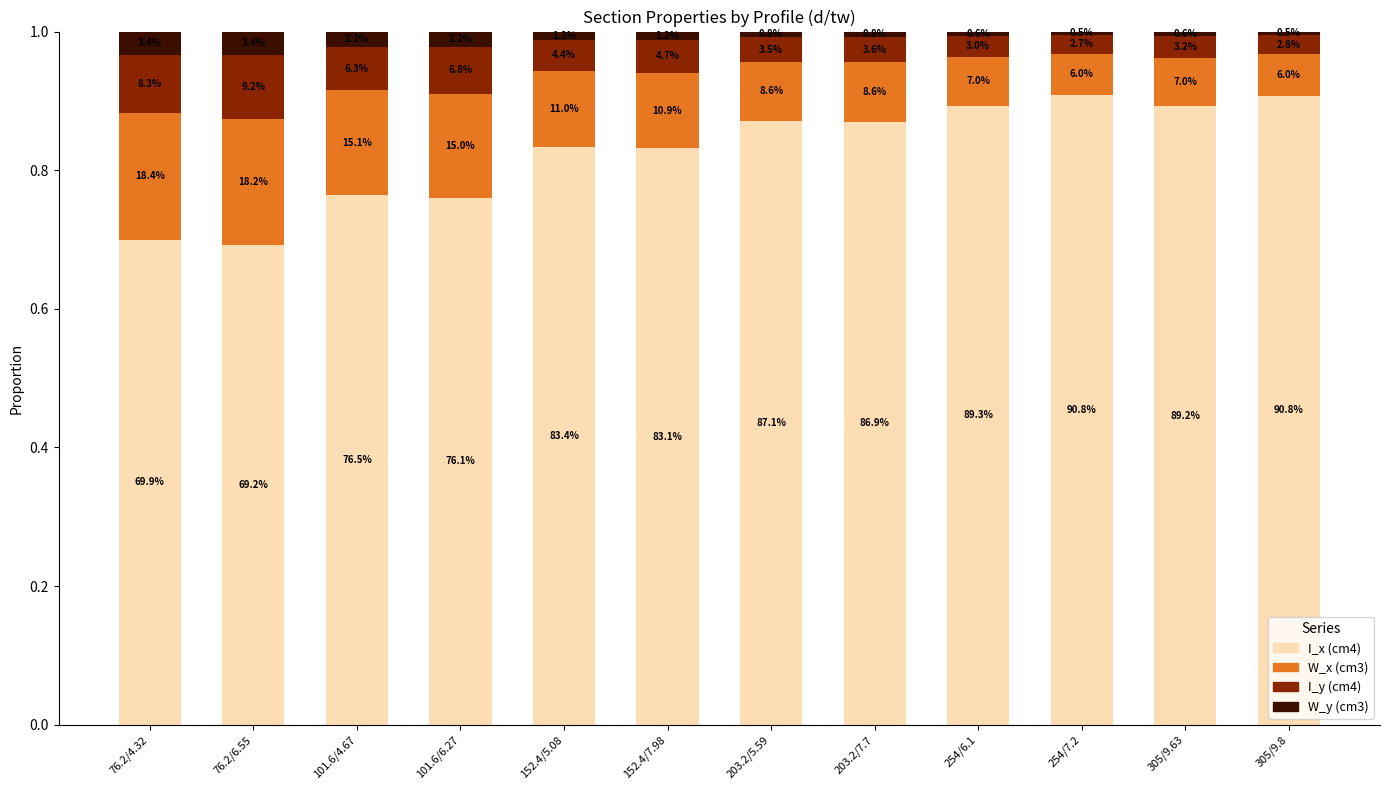

What position from the left is 305/9.63?

11